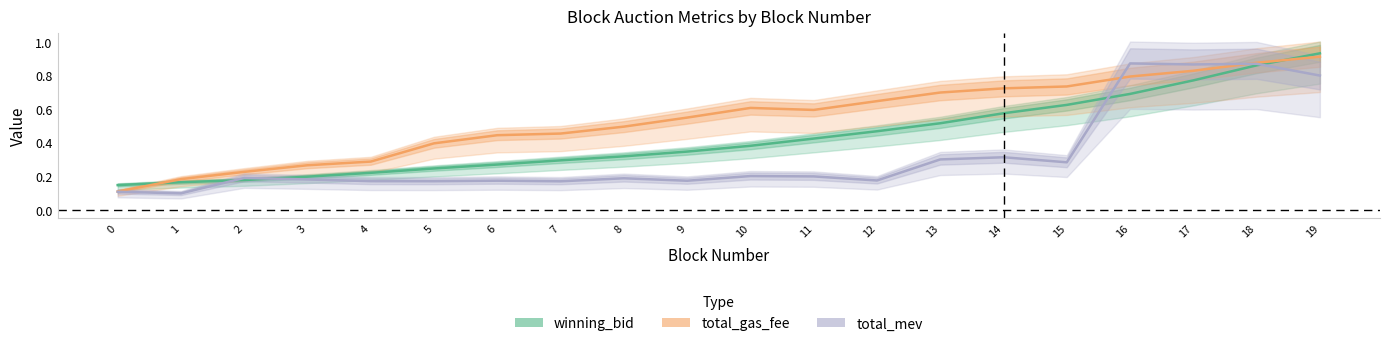

Reading right to left, what are all the values shown in this chart?

winning_bid: 0.9	0.9	0.8	0.7	0.6	0.6	0.5	0.5	0.4	0.4	0.3	0.3	0.3	0.3	0.2	0.2	0.2	0.2	0.2	0.1
total_gas_fee: 0.9	0.9	0.8	0.8	0.7	0.7	0.7	0.6	0.6	0.6	0.5	0.5	0.5	0.4	0.4	0.3	0.3	0.2	0.2	0.1
total_mev: 0.8	0.9	0.9	0.9	0.3	0.3	0.3	0.2	0.2	0.2	0.2	0.2	0.2	0.2	0.2	0.2	0.2	0.2	0.1	0.1